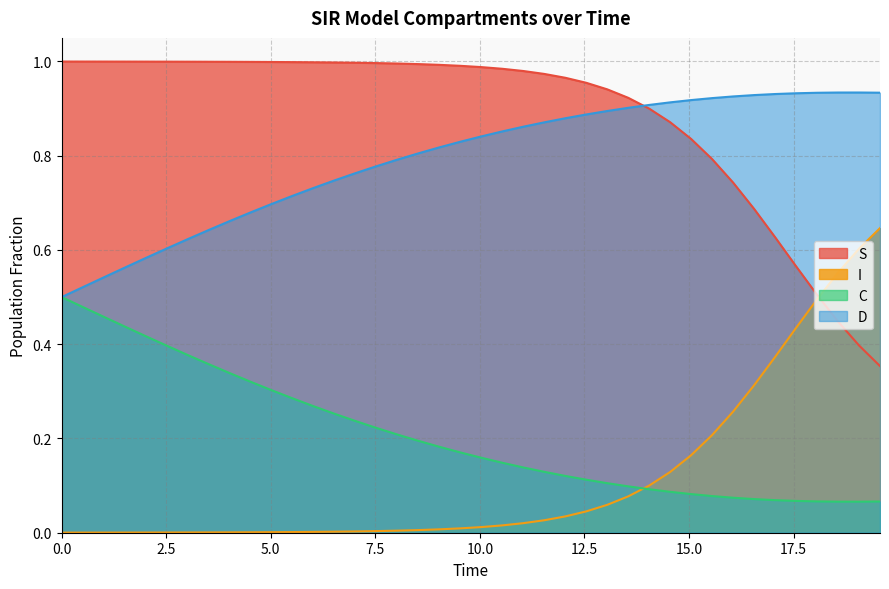

Reading left to right, list all the values displayed in this chart.

S: 1.0	1.0	1.0	1.0	1.0	1.0	1.0	1.0	1.0	1.0	1.0	1.0	1.0	1.0	1.0	1.0	1.0	1.0	1.0	1.0	1.0	1.0	1.0	1.0	1.0	1.0	0.9	0.9	0.9	0.9	0.8	0.8	0.7	0.7	0.6	0.6	0.5	0.4	0.4	0.4
I: 0.0	0.0	0.0	0.0	0.0	0.0	0.0	0.0	0.0	0.0	0.0	0.0	0.0	0.0	0.0	0.0	0.0	0.0	0.0	0.0	0.0	0.0	0.0	0.0	0.0	0.0	0.1	0.1	0.1	0.1	0.2	0.2	0.3	0.3	0.4	0.4	0.5	0.6	0.6	0.6
C: 0.5	0.5	0.5	0.4	0.4	0.4	0.4	0.4	0.3	0.3	0.3	0.3	0.3	0.3	0.2	0.2	0.2	0.2	0.2	0.2	0.2	0.1	0.1	0.1	0.1	0.1	0.1	0.1	0.1	0.1	0.1	0.1	0.1	0.1	0.1	0.1	0.1	0.1	0.1	0.1
D: 0.5	0.5	0.5	0.6	0.6	0.6	0.6	0.6	0.7	0.7	0.7	0.7	0.7	0.7	0.8	0.8	0.8	0.8	0.8	0.8	0.8	0.9	0.9	0.9	0.9	0.9	0.9	0.9	0.9	0.9	0.9	0.9	0.9	0.9	0.9	0.9	0.9	0.9	0.9	0.9